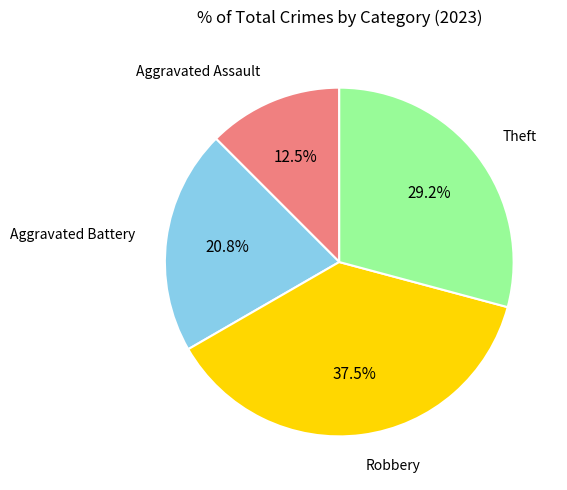

Does any single category account for the majority?

No